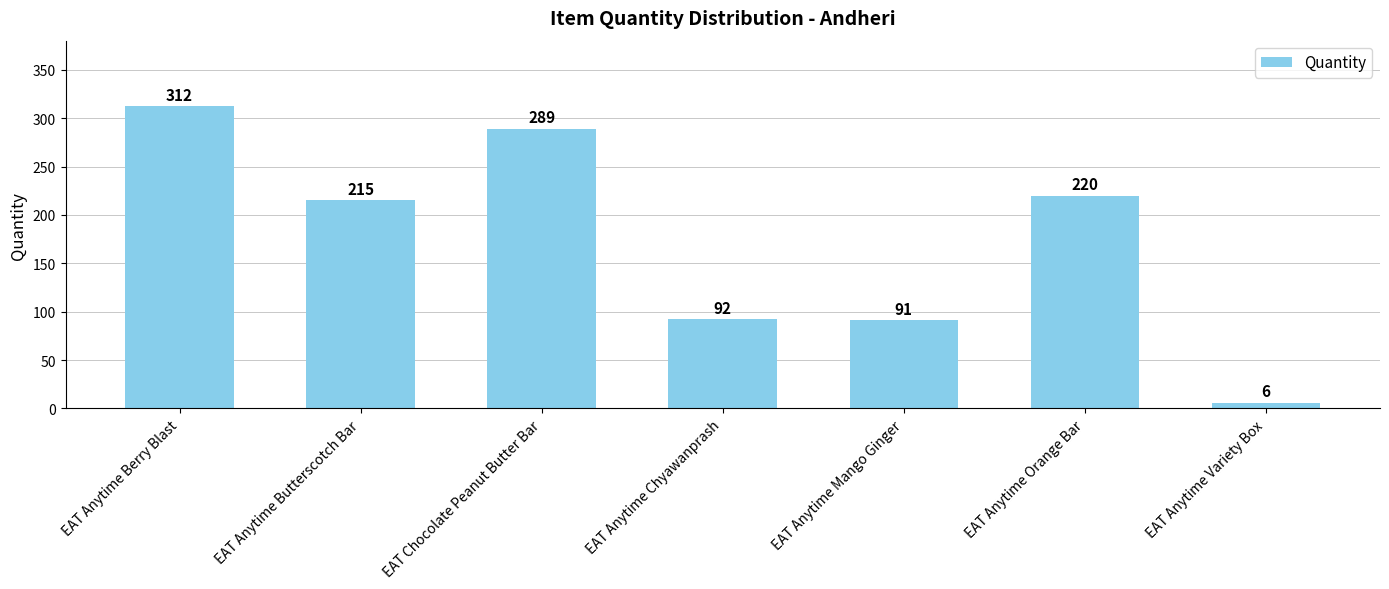

Are the bars horizontal?

No